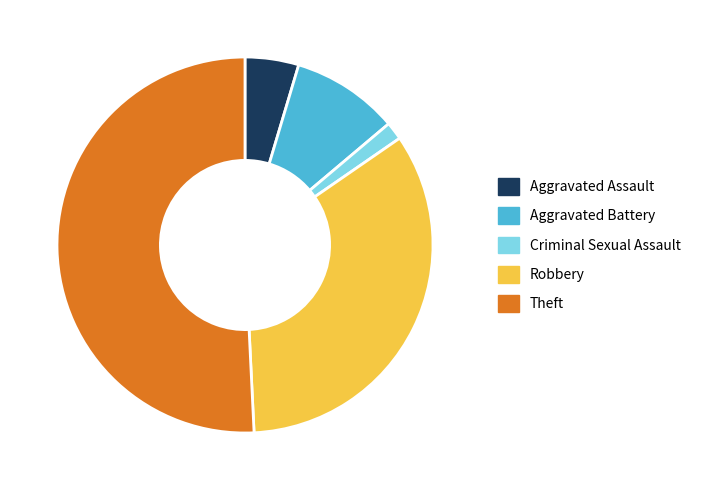

Is there a majority slice in this chart?

Yes